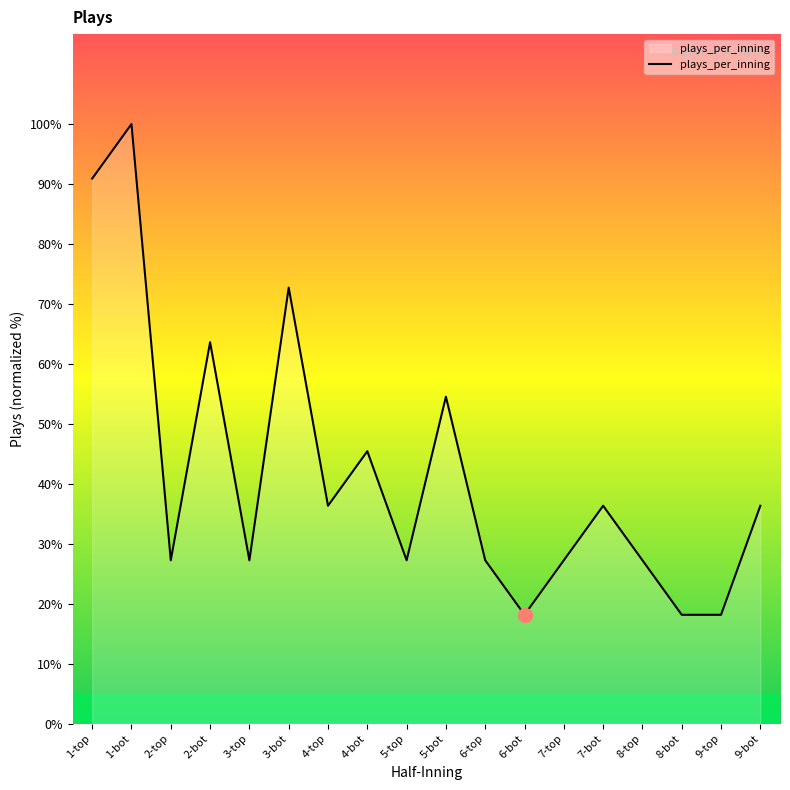

What is the difference between the values at 3-top and 4-bot?

18.2